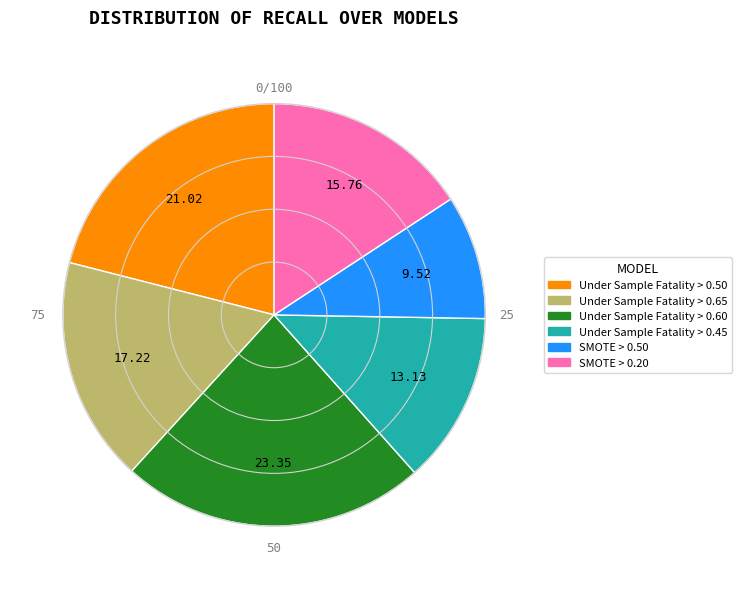

Rank the categories by value from lowest to highest.

SMOTE > 0.50, Under Sample Fatality > 0.45, SMOTE > 0.20, Under Sample Fatality > 0.65, Under Sample Fatality > 0.50, Under Sample Fatality > 0.60